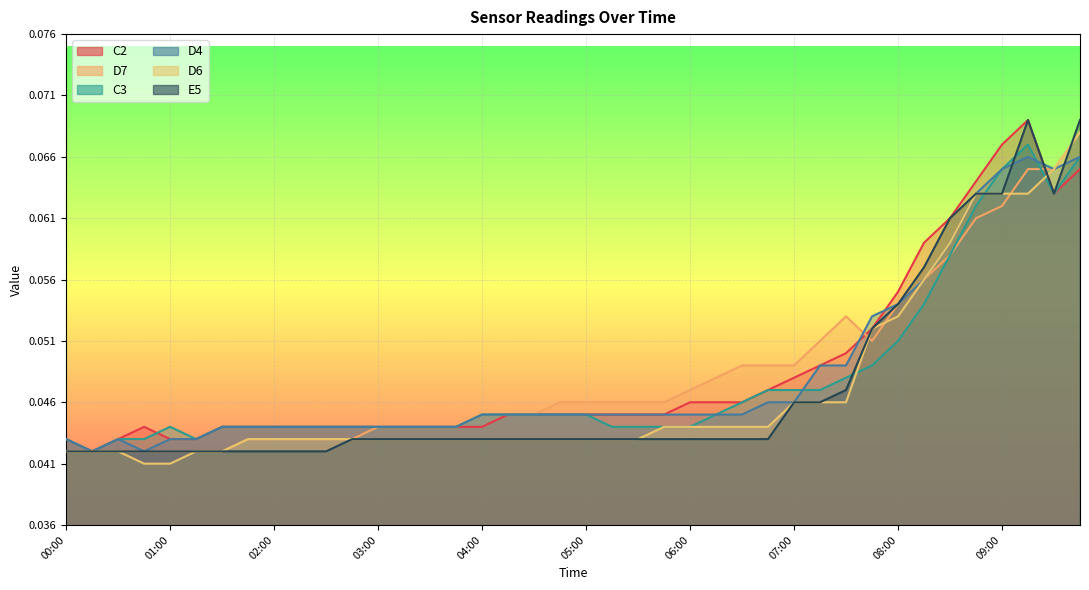

Which series ends up on top after the final intersection of E5 and D6?

E5